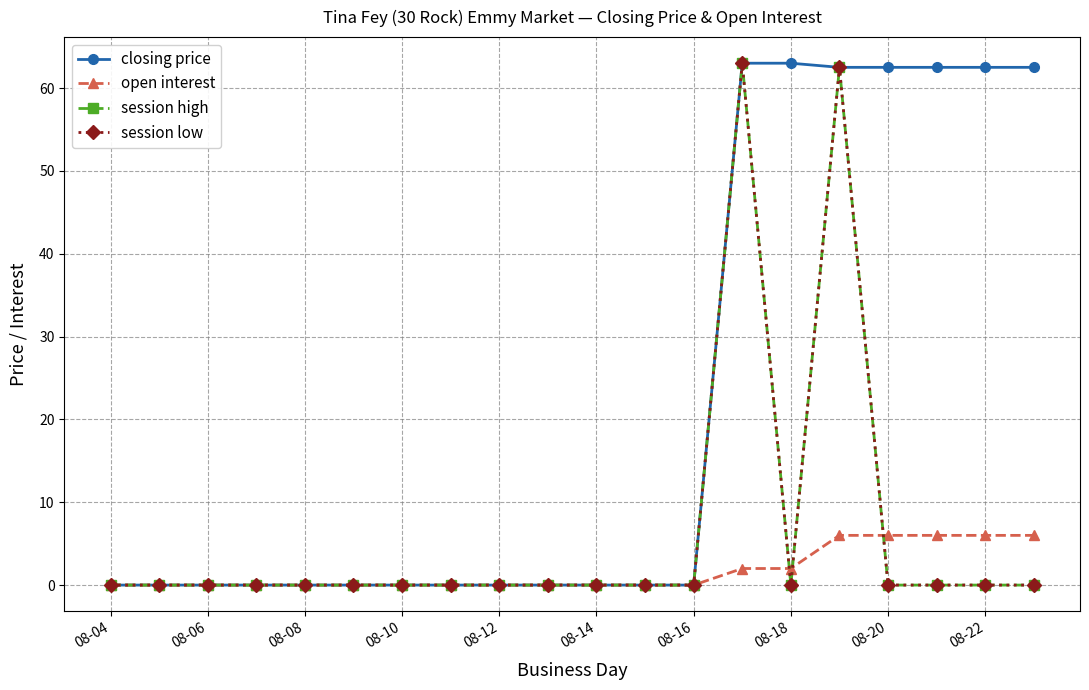

Where is closing price nearest to the value 31?

08-04